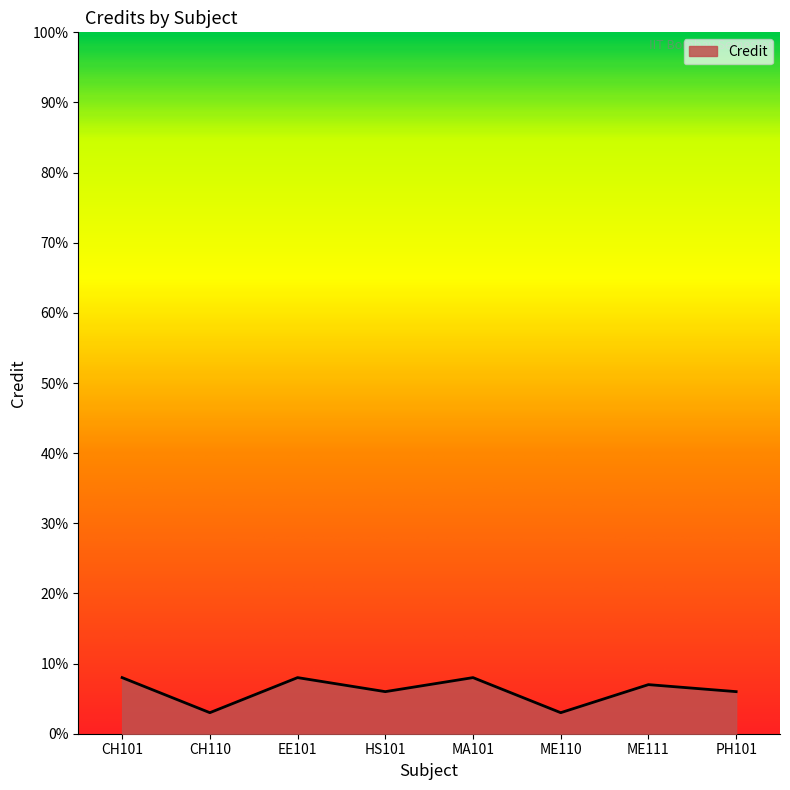

What is the smallest value displayed?

3